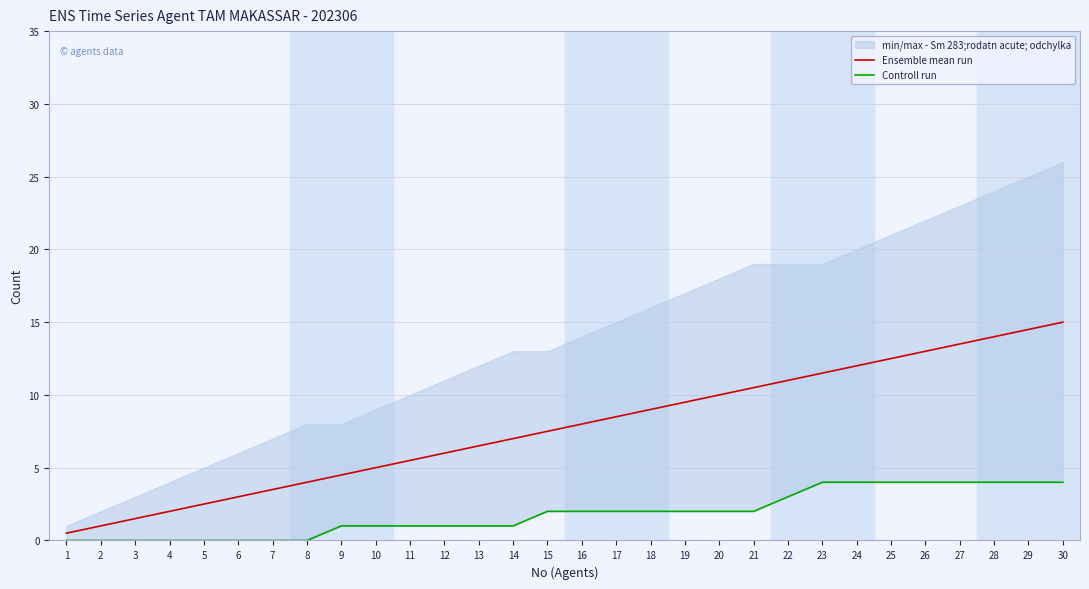

At which label is Ensemble mean run closest to 7?

14